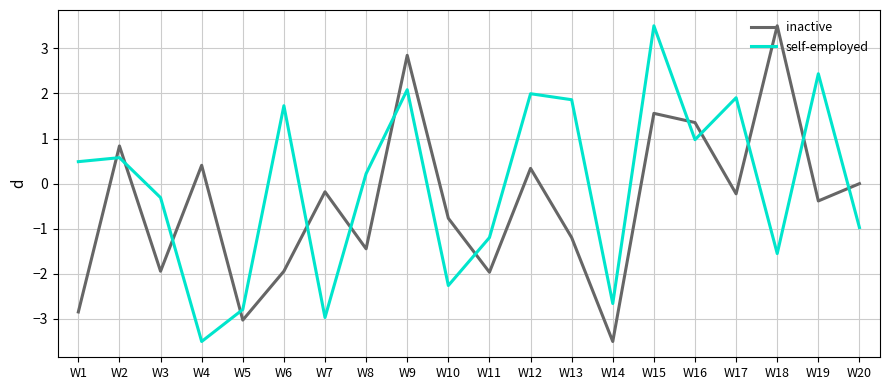

Is it true that inactive equals -0.8 at W10?

True